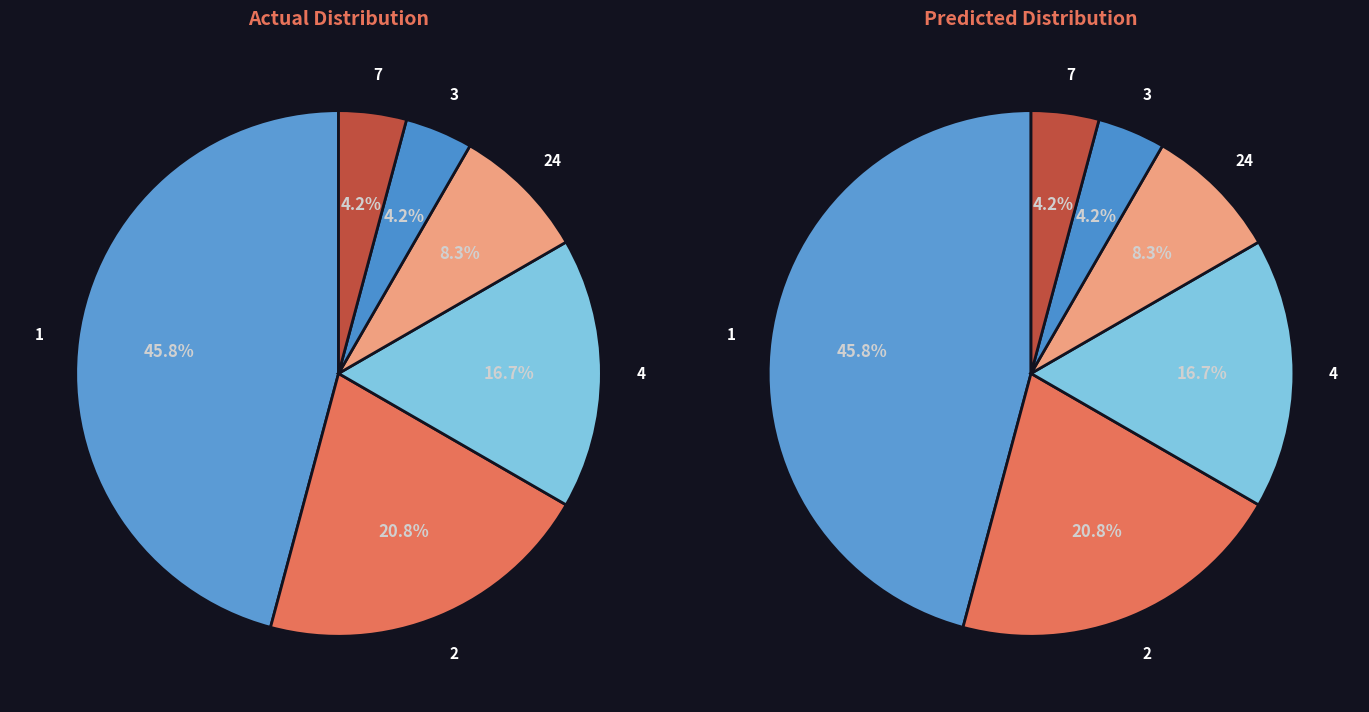

What portion of the pie excludes 3?

95.8%